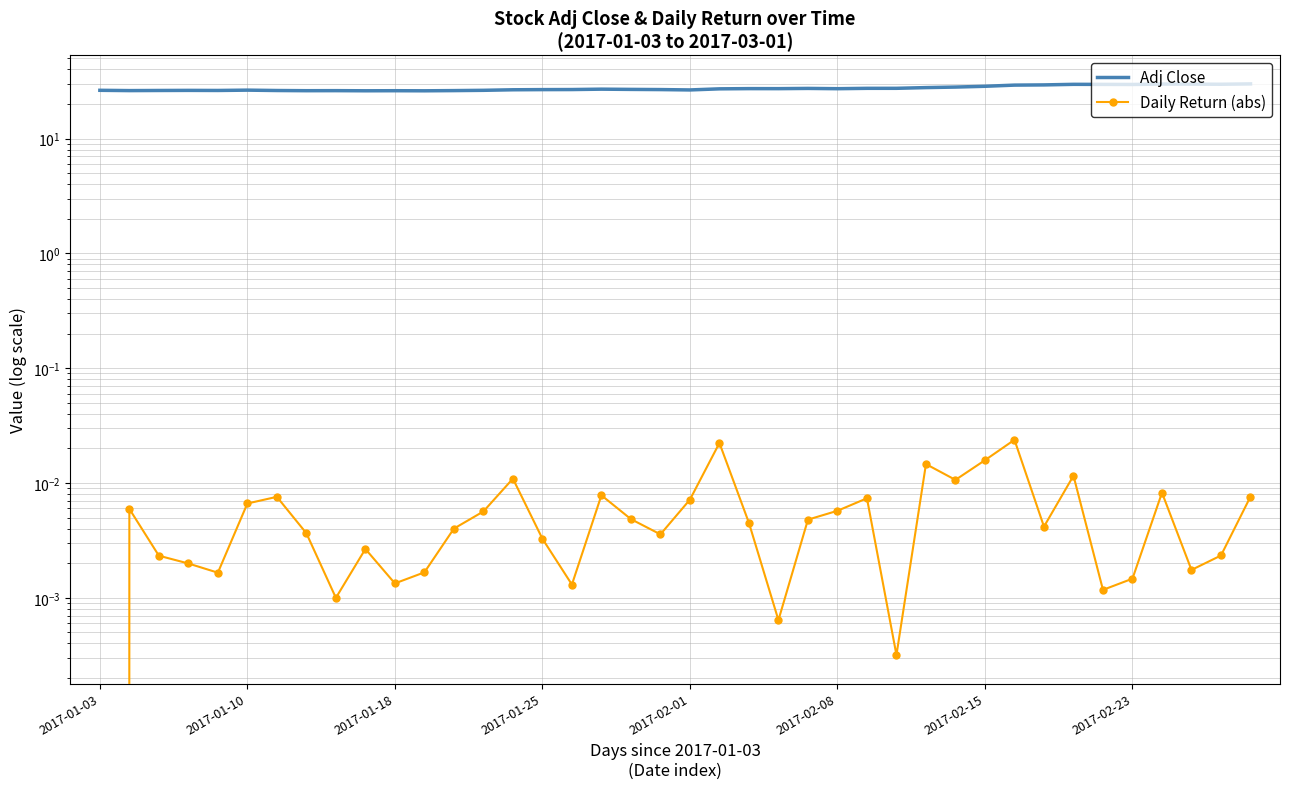

At which label does Daily Return (abs) reach its minimum?

2017-01-03